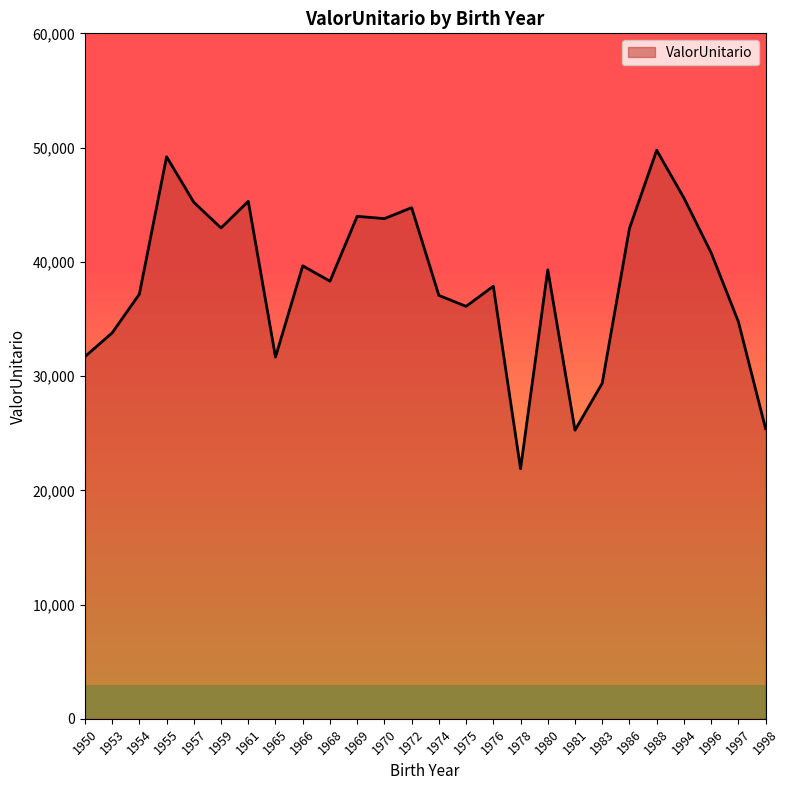

What is the difference between the maximum and minimum values?

27875.3